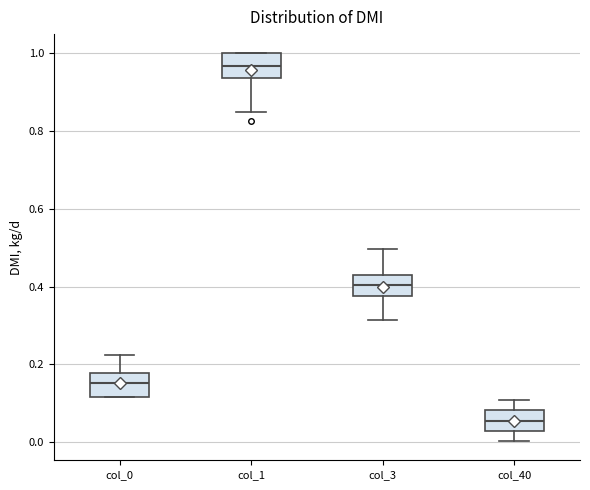

Reading left to right, transcribe this box plot: for each box, give where its median line is, the range the box spans, and where its two whiskers end, as read against the y-axis. The values are not printed on the chart, so give them approximately, as read against the axis.

col_0: median 0.16, box 0.12 to 0.18, whiskers 0.12 to 0.22
col_1: median 0.96, box 0.94 to 1.00, whiskers 0.86 to 1.00
col_3: median 0.40, box 0.38 to 0.42, whiskers 0.32 to 0.50
col_40: median 0.06, box 0.02 to 0.08, whiskers 0.00 to 0.10